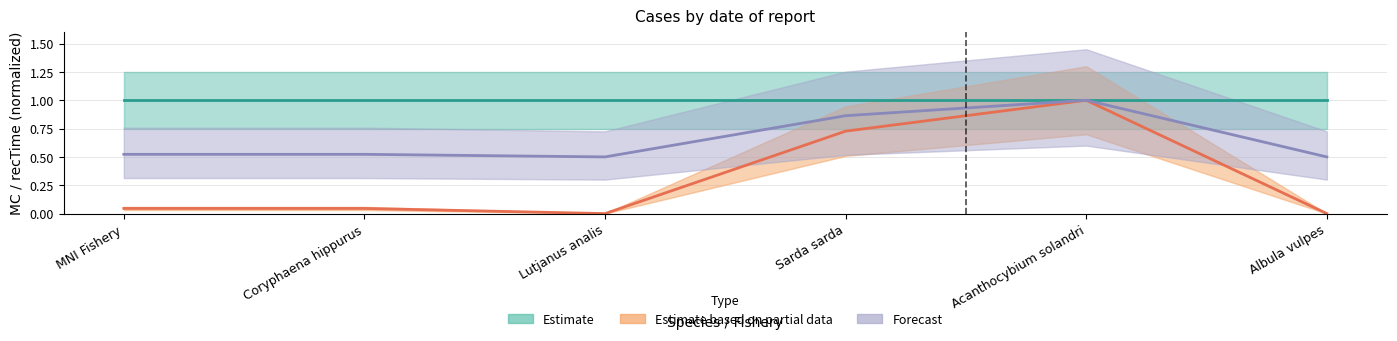

How many series are shown in this chart?

3